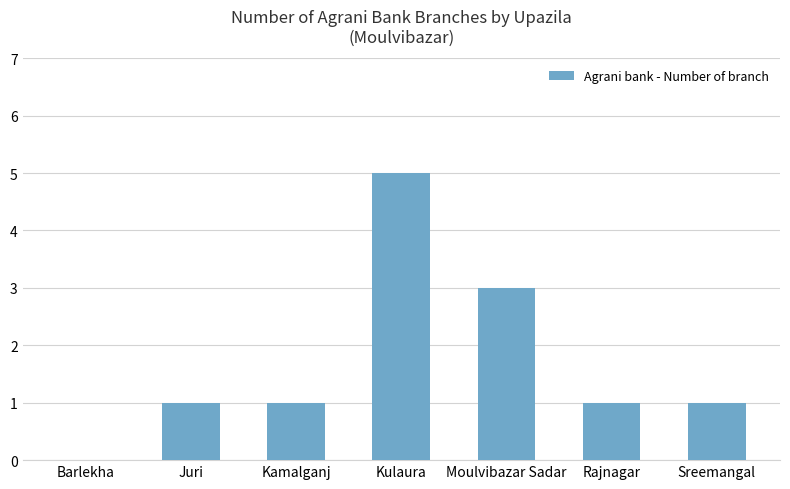

Which category has the highest value across all series?

Kulaura